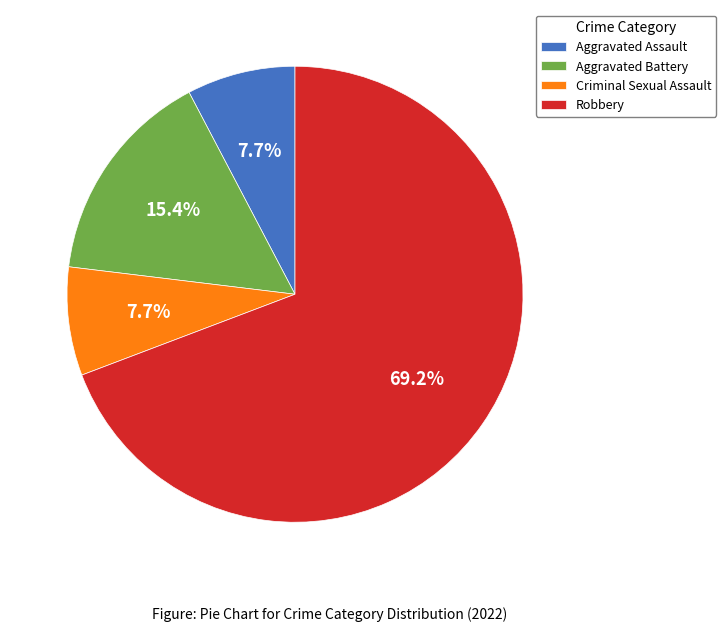

To the nearest percent, what is the difference between the Criminal Sexual Assault and Robbery slice percentages?

62%